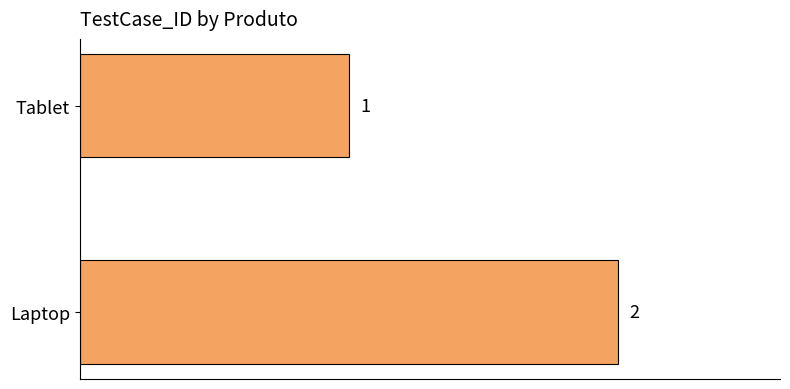

What is the smallest value displayed?

1